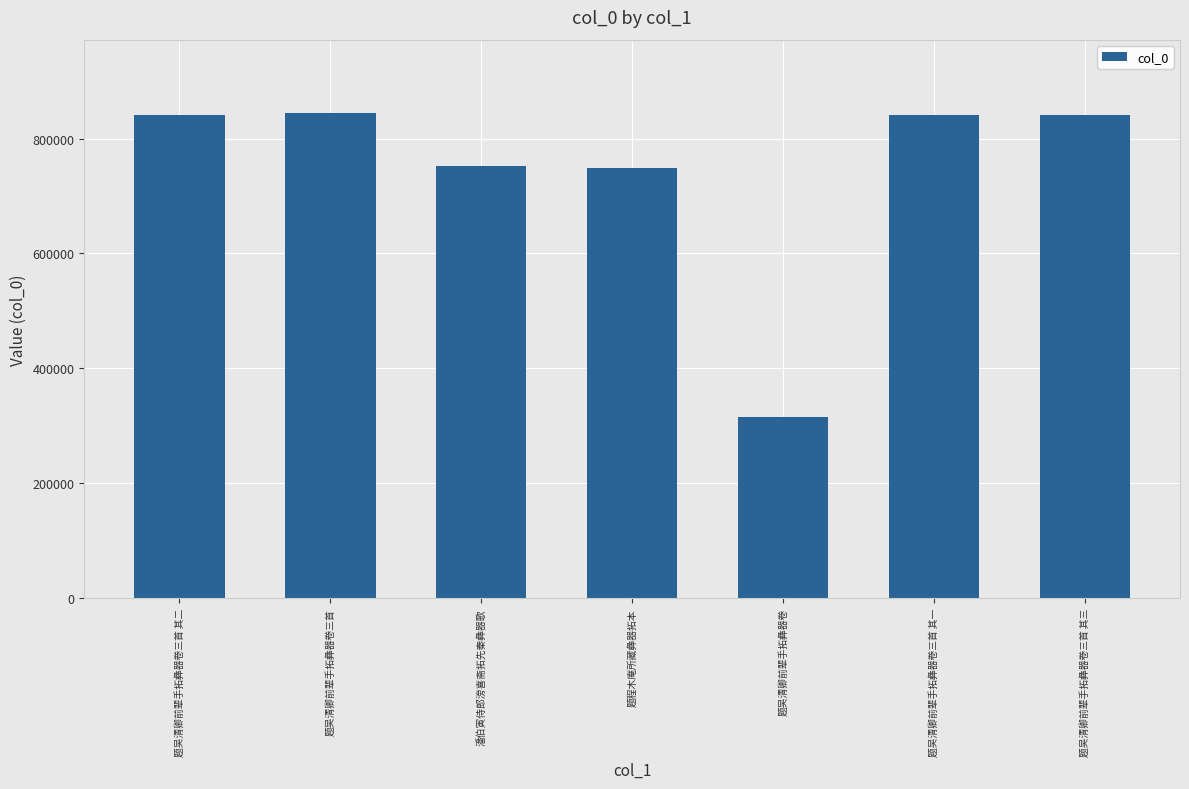

What is the greatest value displayed?

845202